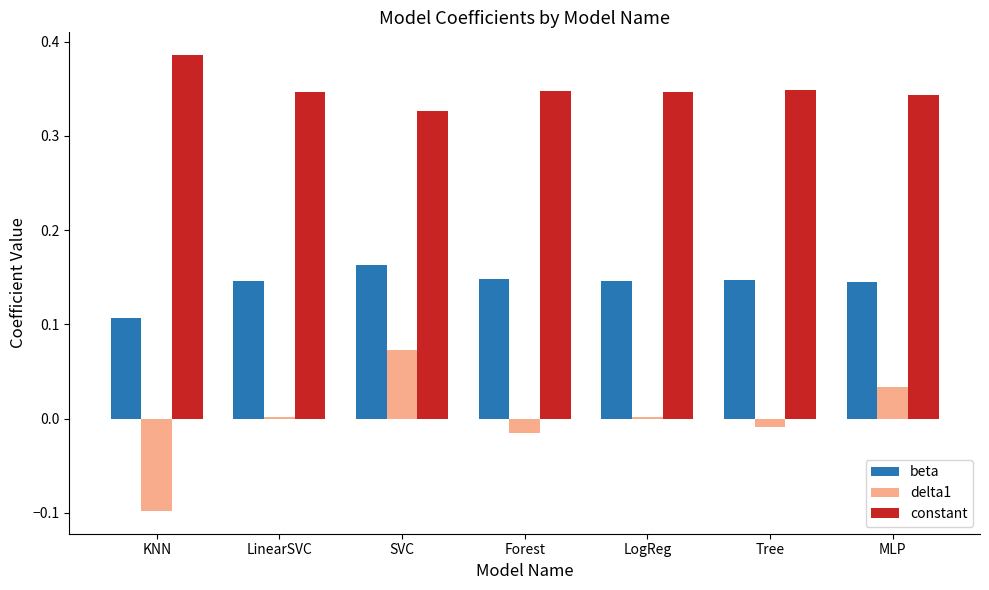

Which series has the largest range (max minus min)?

delta1